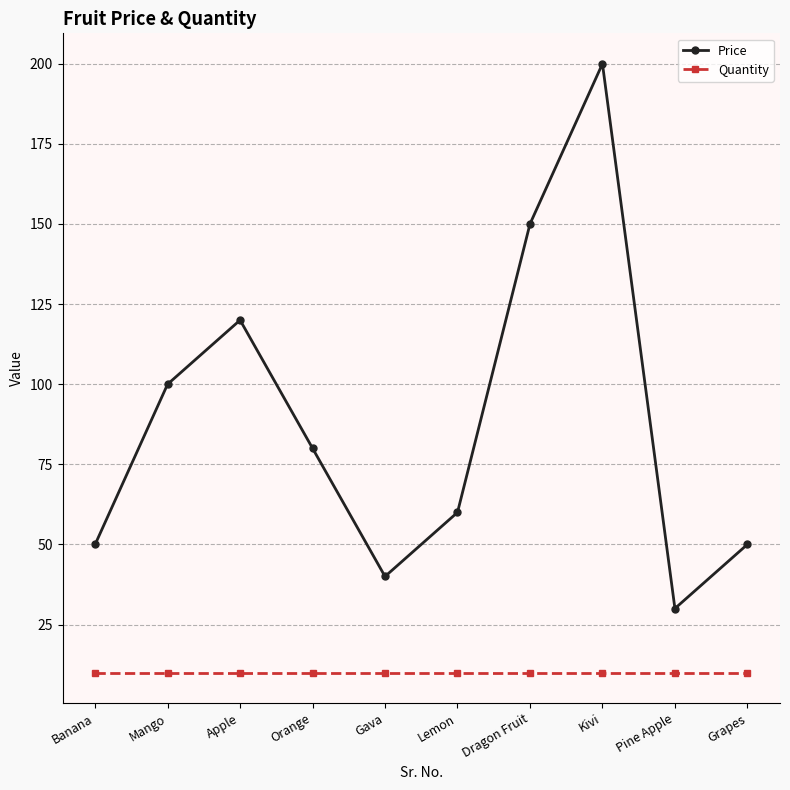

What is the sum of all Price values?

880